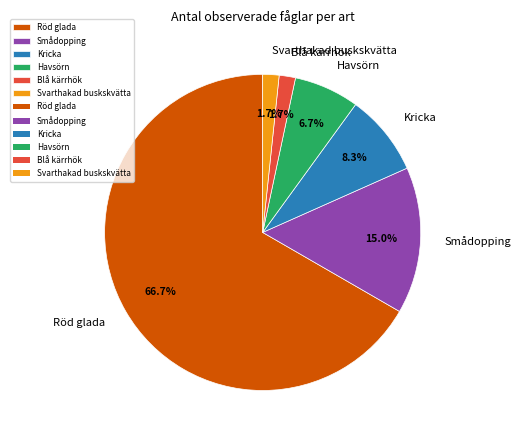

The Svarthakad buskskvätta slice represents 12% of the pie. True or false?

False